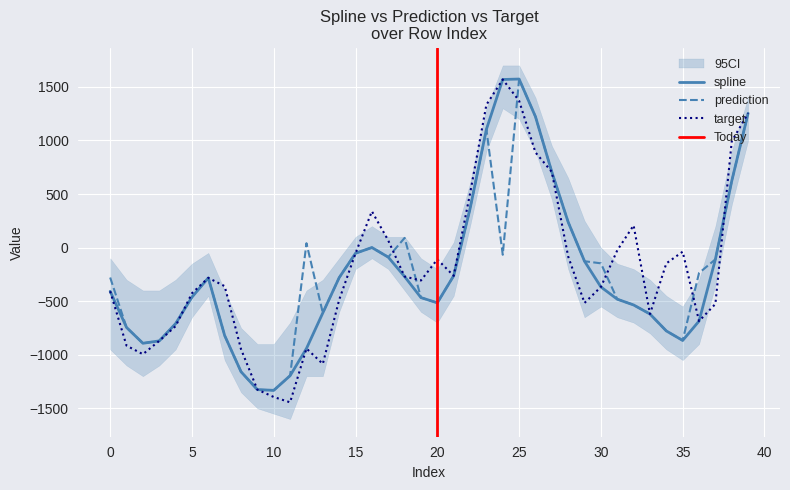

Is this an area chart (filled region under the line)?

No